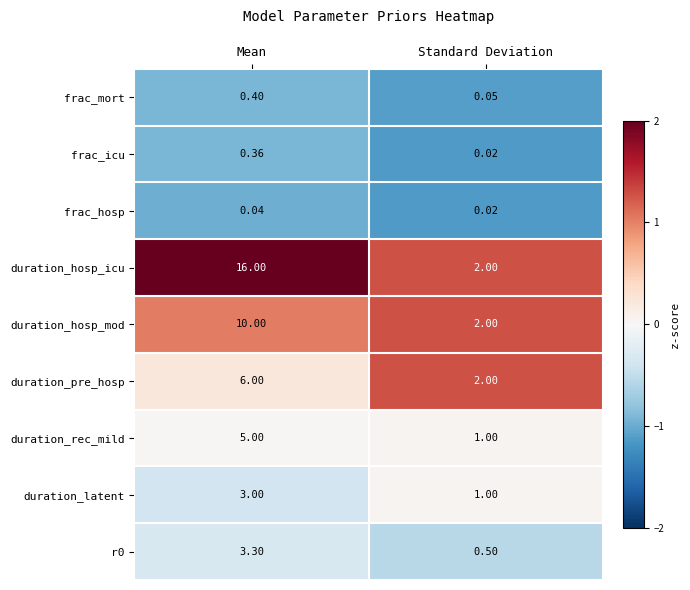

At which category does the chart reach its minimum across all series?

Standard Deviation